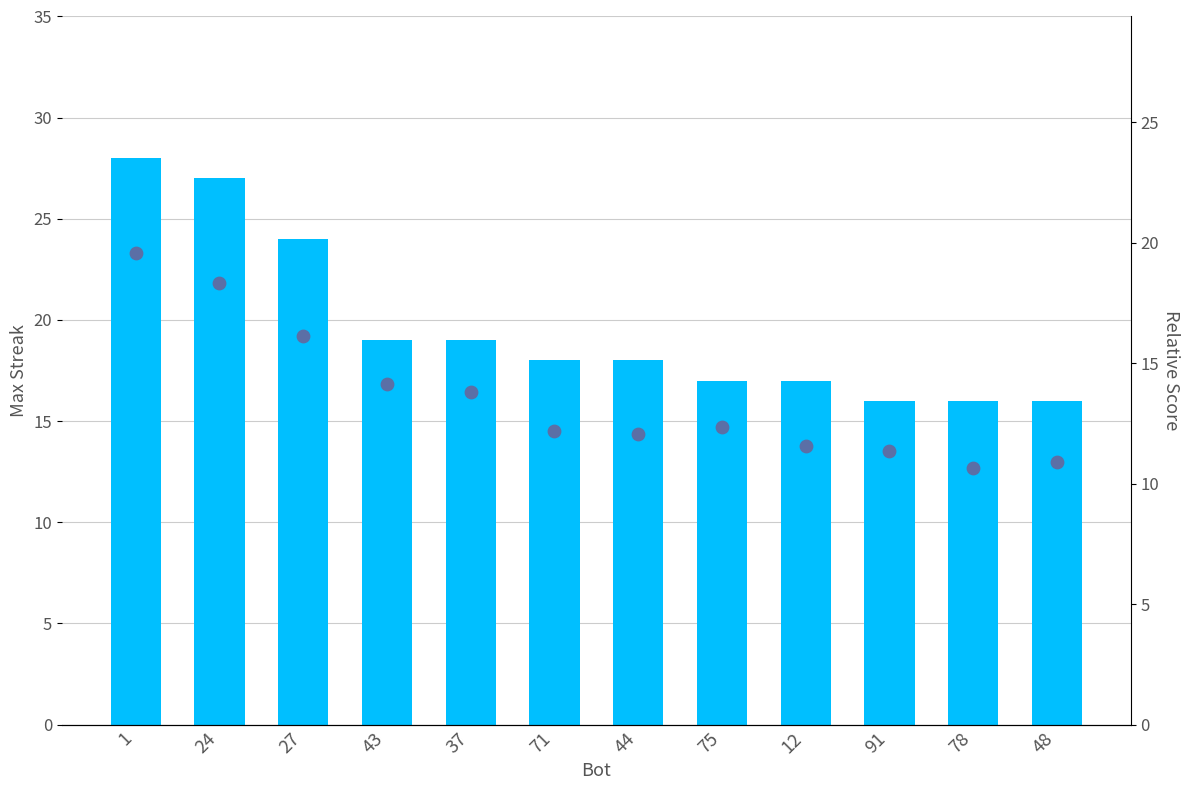

What is the total value across all series at 27?

40.1